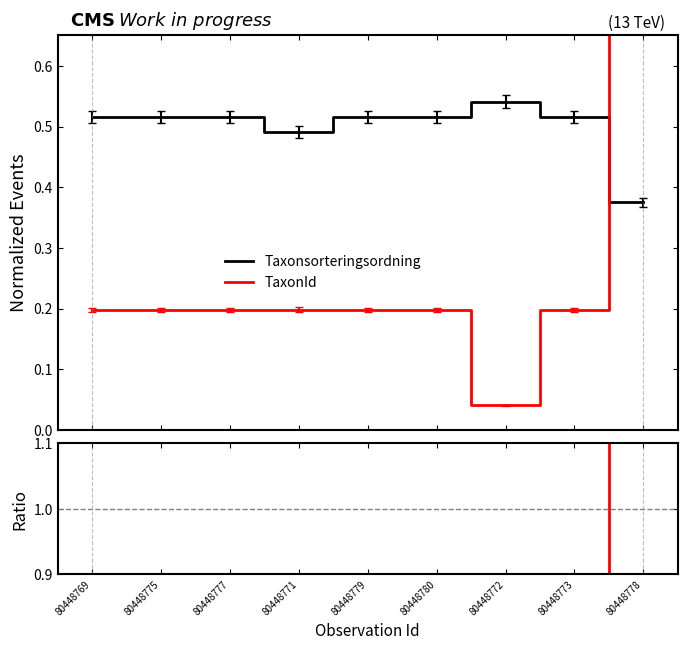

What is the value of the Taxonsorteringsordning point at the 8th from the left?

0.5